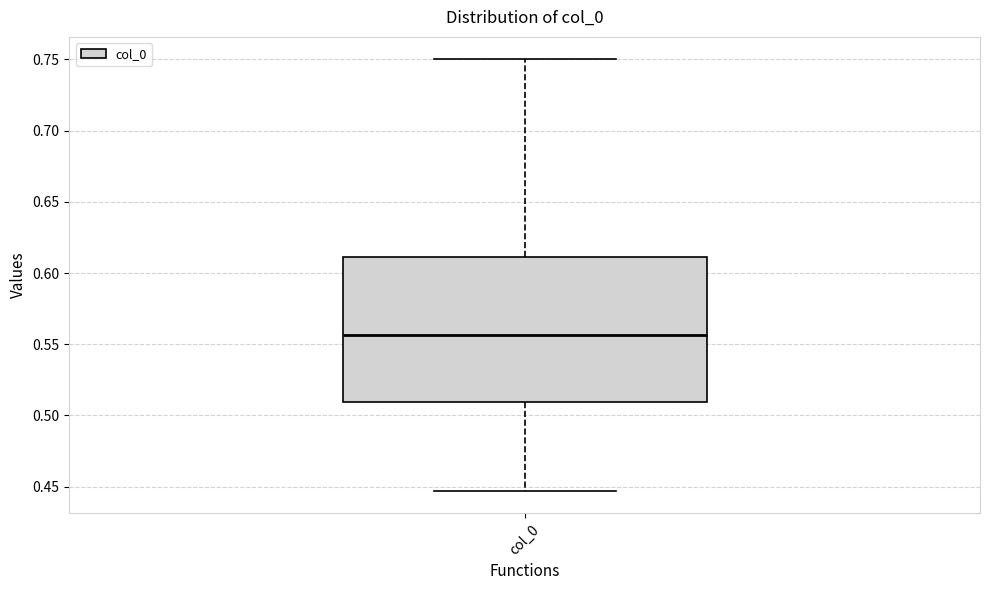

Read this box plot against the y-axis: the position of the median line, the range covered by the box, and the ends of both whiskers. The values are not printed on the chart, so give them approximately, as read against the axis.

median 0.555, box 0.510 to 0.610, whiskers 0.445 to 0.750